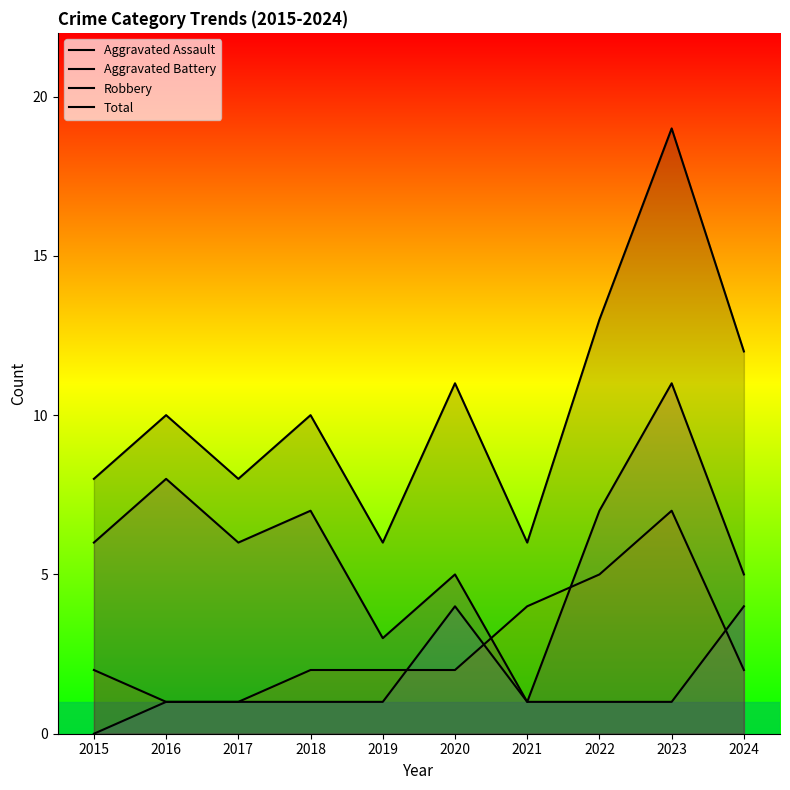

What is the difference between the highest and lowest values at 2018?

9